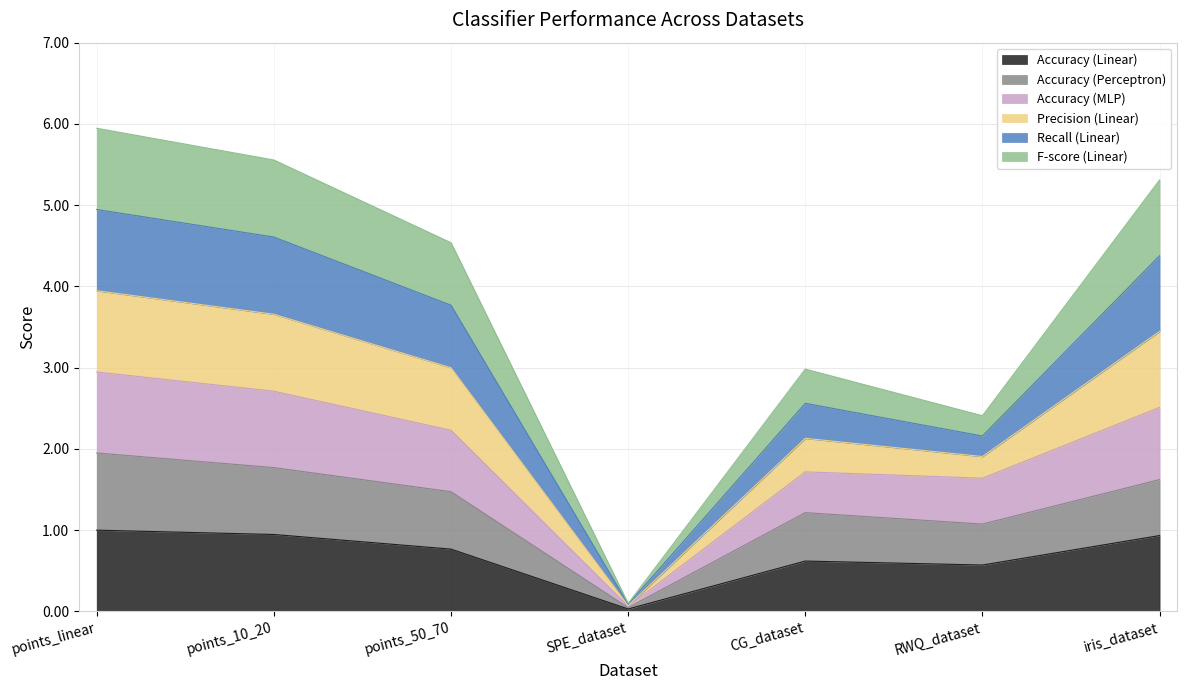

True or false: Precision_LC and Accuracy_LC intersect in this chart.

False